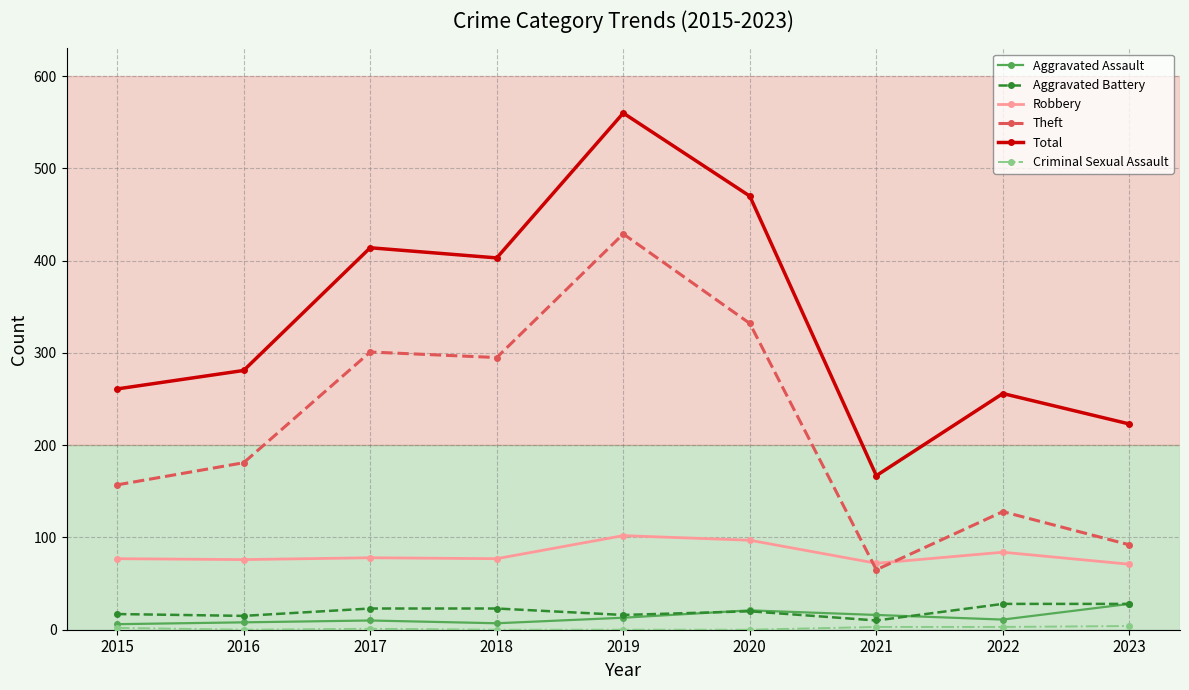

What is the value of the Aggravated Assault point at the 1st from the left?

6